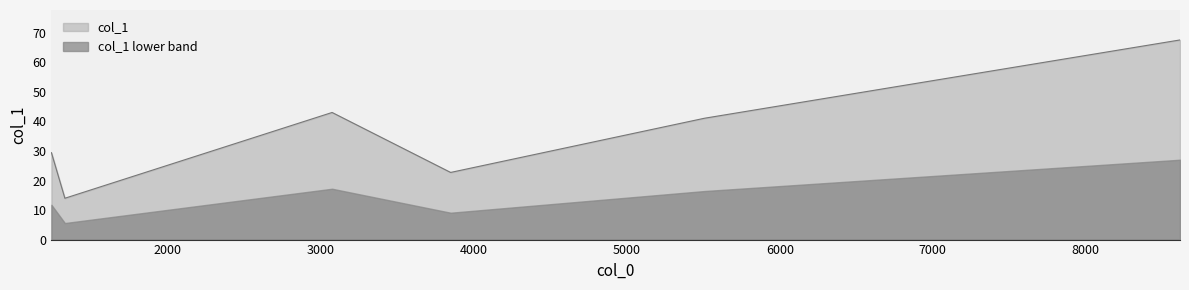

Rank the categories by value from lowest to highest.

1325.93, 3848.04, 1237.96, 5507.85, 3073.03, 8616.73